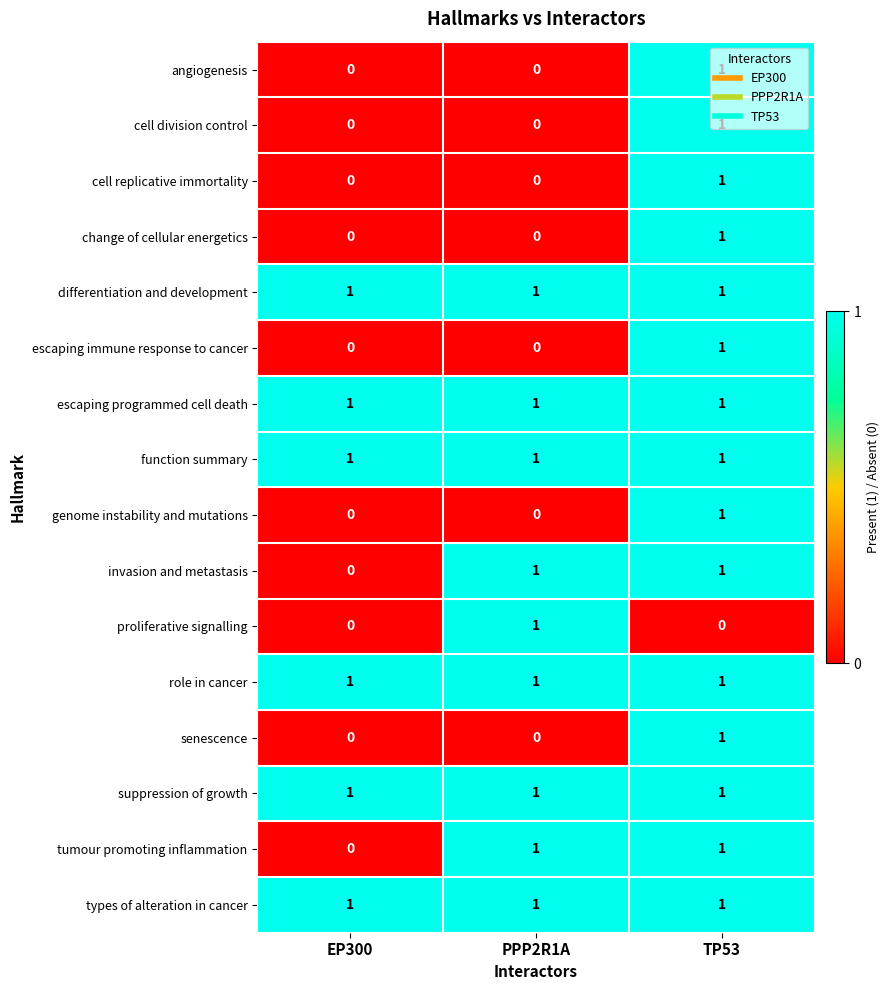

What is the sum of all differentiation and development values?

3